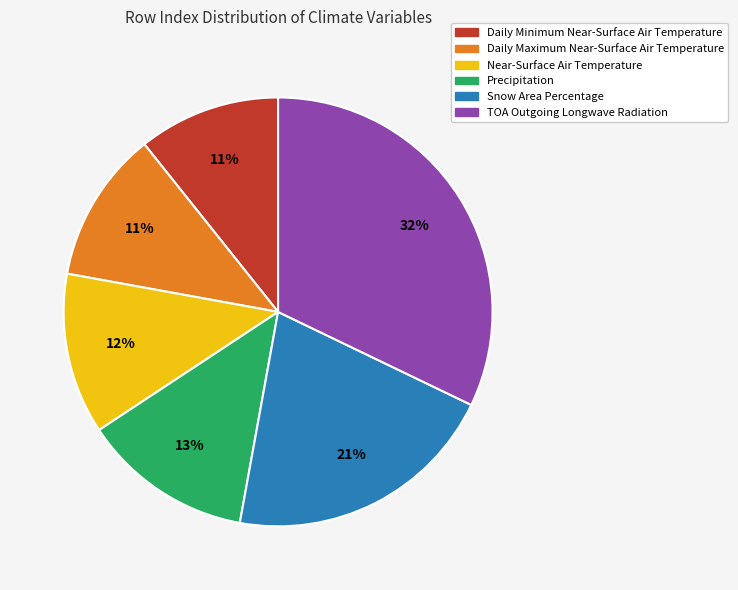

Is the sum of TOA Outgoing Longwave Radiation and Precipitation greater than half?

No